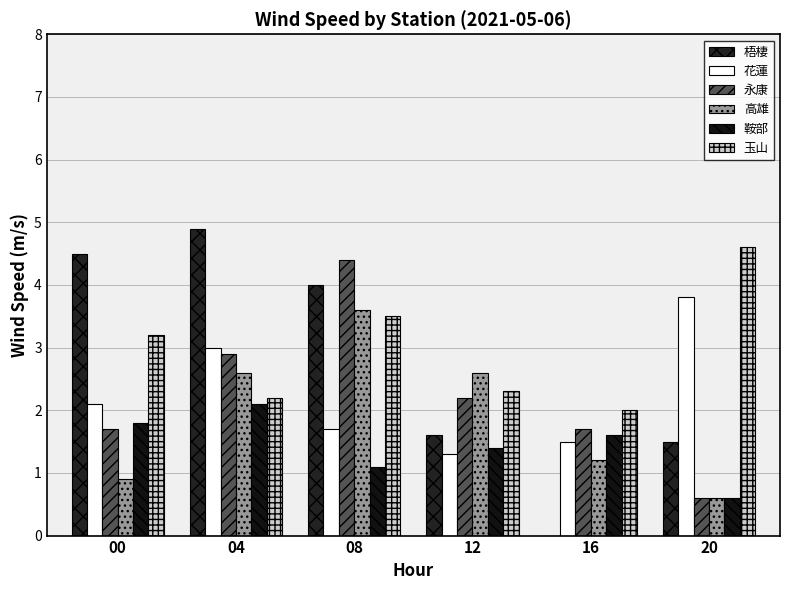

List the series in order of their peak value, highest first.

梧棲, 玉山, 永康, 花蓮, 高雄, 鞍部